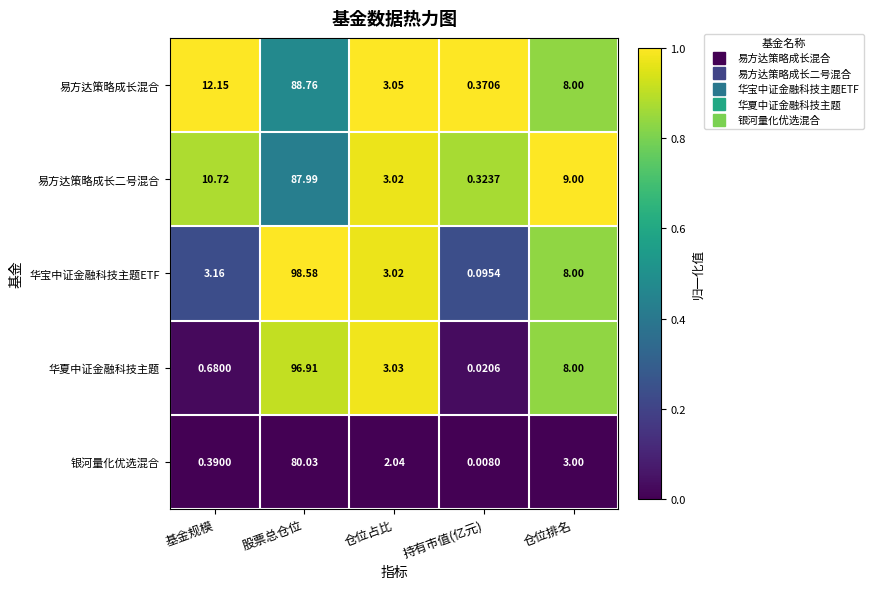

Where is 华夏中证金融科技主题 nearest to the value 48?

仓位排名